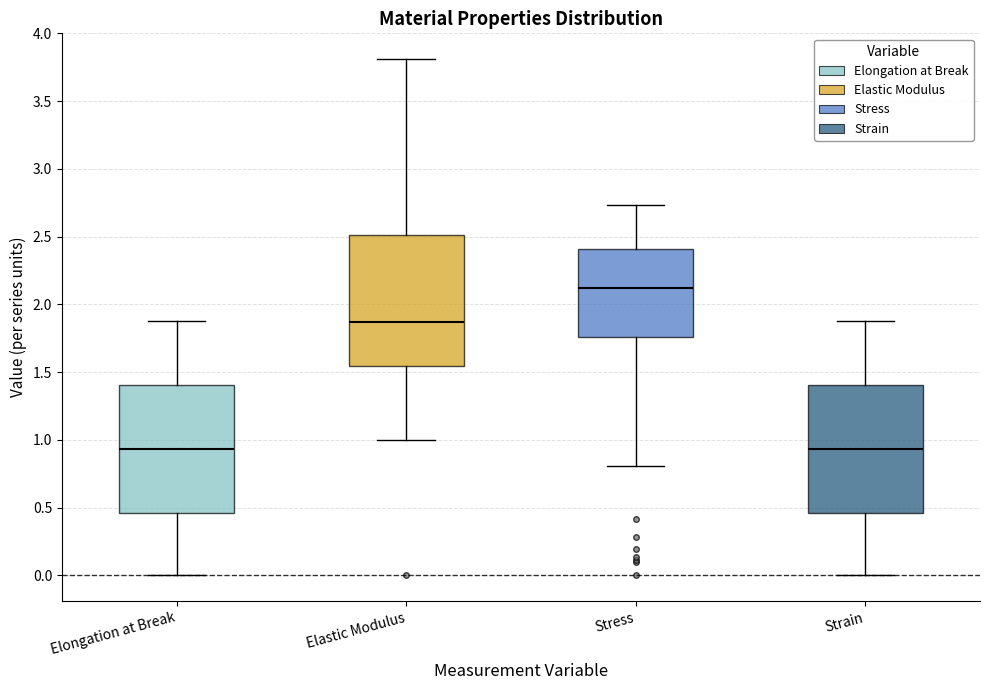

Reading left to right, transcribe this box plot: for each box, give where its median line is, the range the box spans, and where its two whiskers end, as read against the y-axis. The values are not printed on the chart, so give them approximately, as read against the axis.

Elongation at Break: median 0.95, box 0.45 to 1.40, whiskers 0.00 to 1.90
Elastic Modulus: median 1.85, box 1.55 to 2.50, whiskers 1.00 to 3.80
Stress: median 2.10, box 1.75 to 2.40, whiskers 0.80 to 2.75
Strain: median 0.95, box 0.45 to 1.40, whiskers 0.00 to 1.90